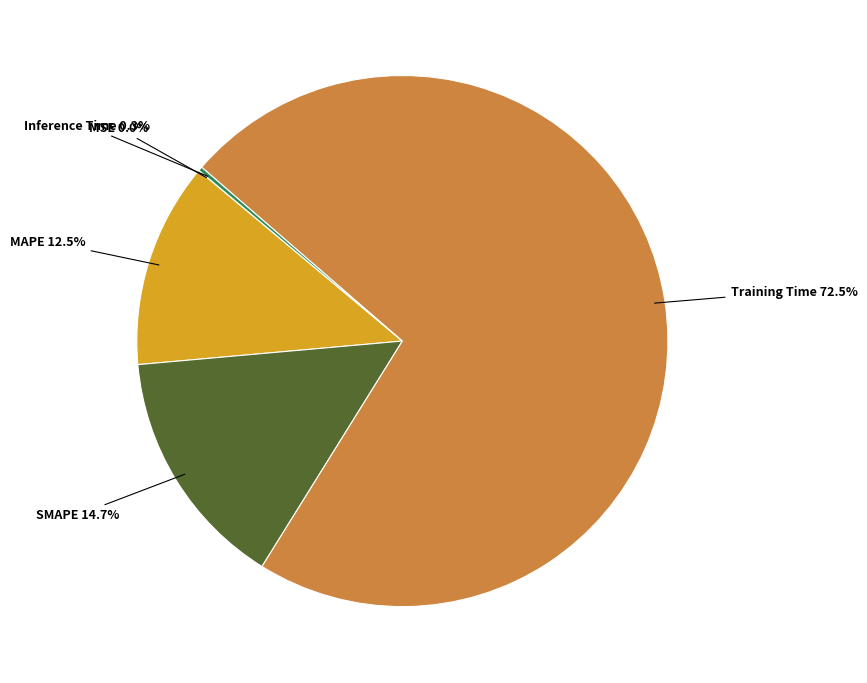

What is the largest slice in the pie chart?

Training Time